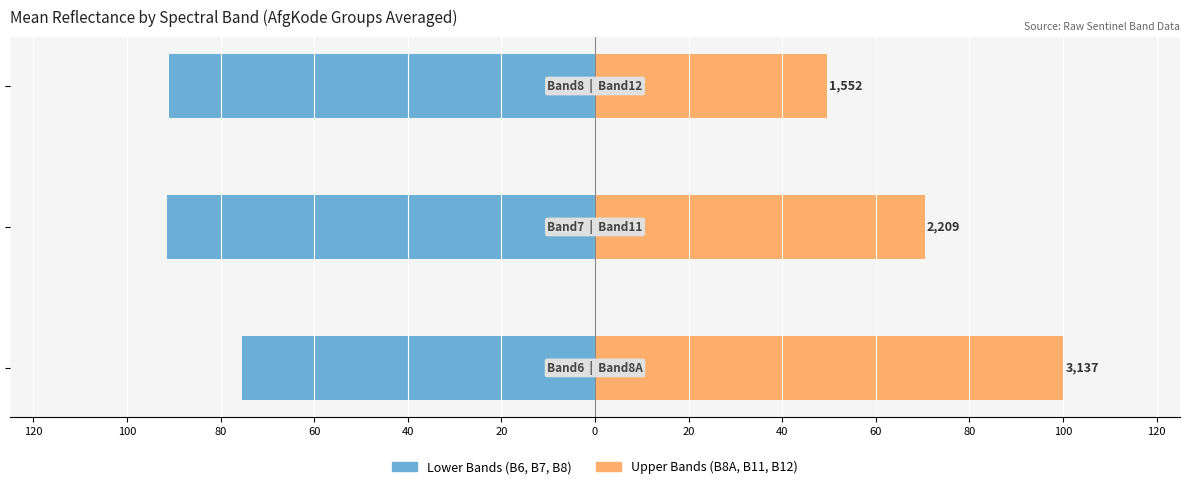

What is the maximum value for Upper Bands (B8A-B12)?

100.0